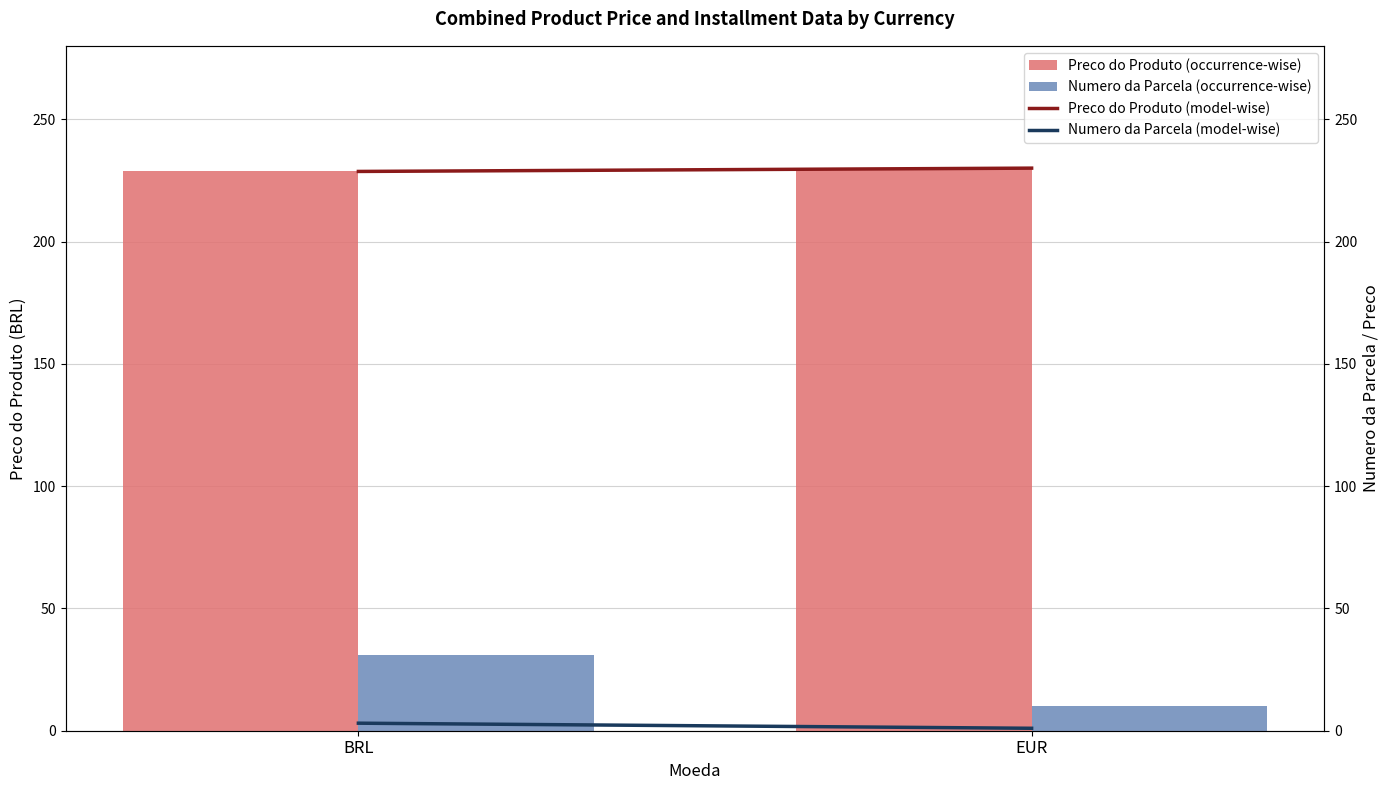

Does the chart contain stacked bars?

No